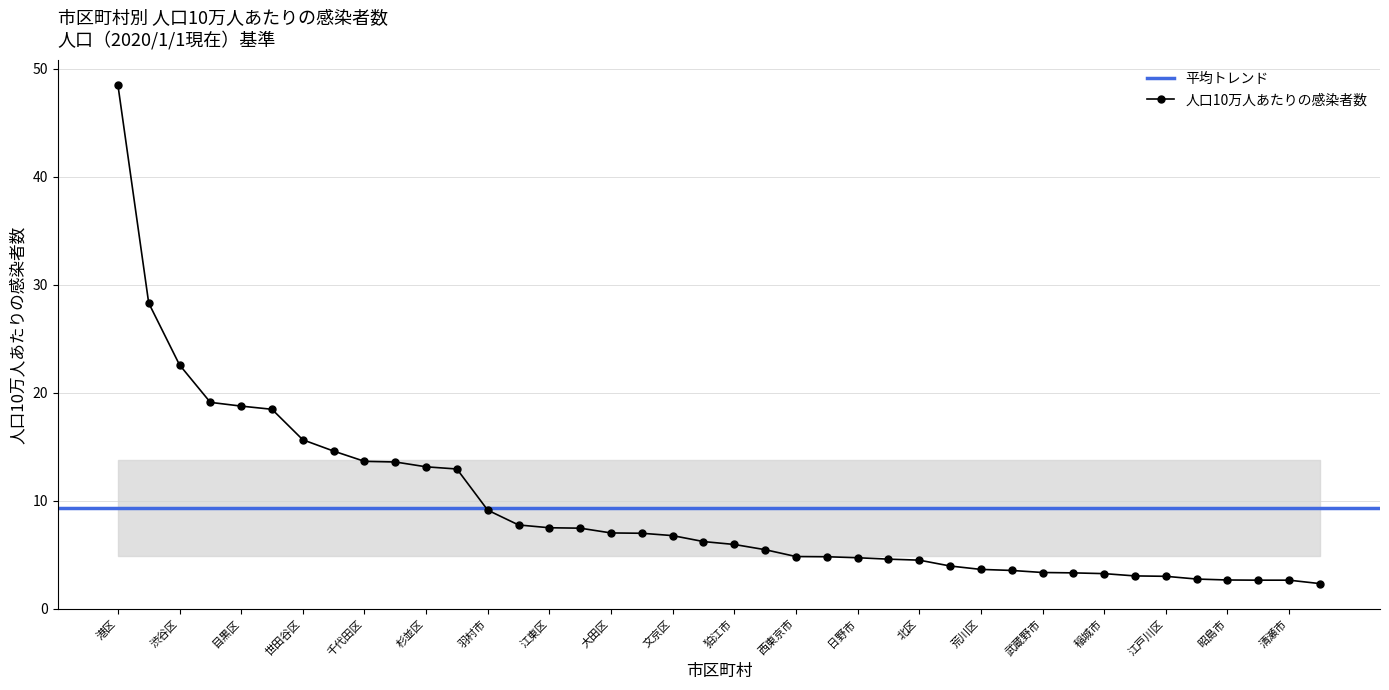

What is the smallest value displayed?

2.3